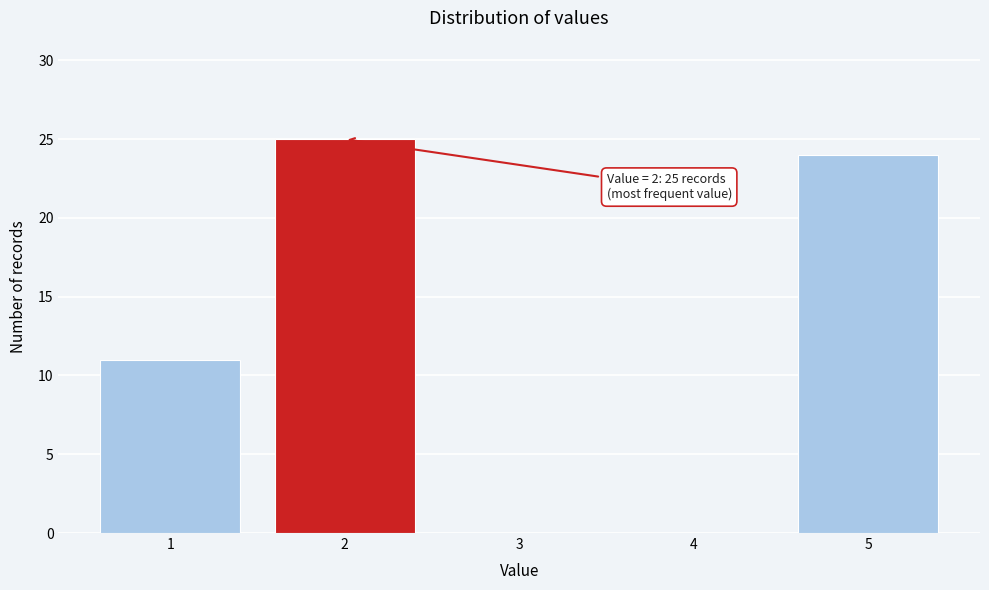

Which range on the x-axis has the tallest bar?

1.5 to 2.5